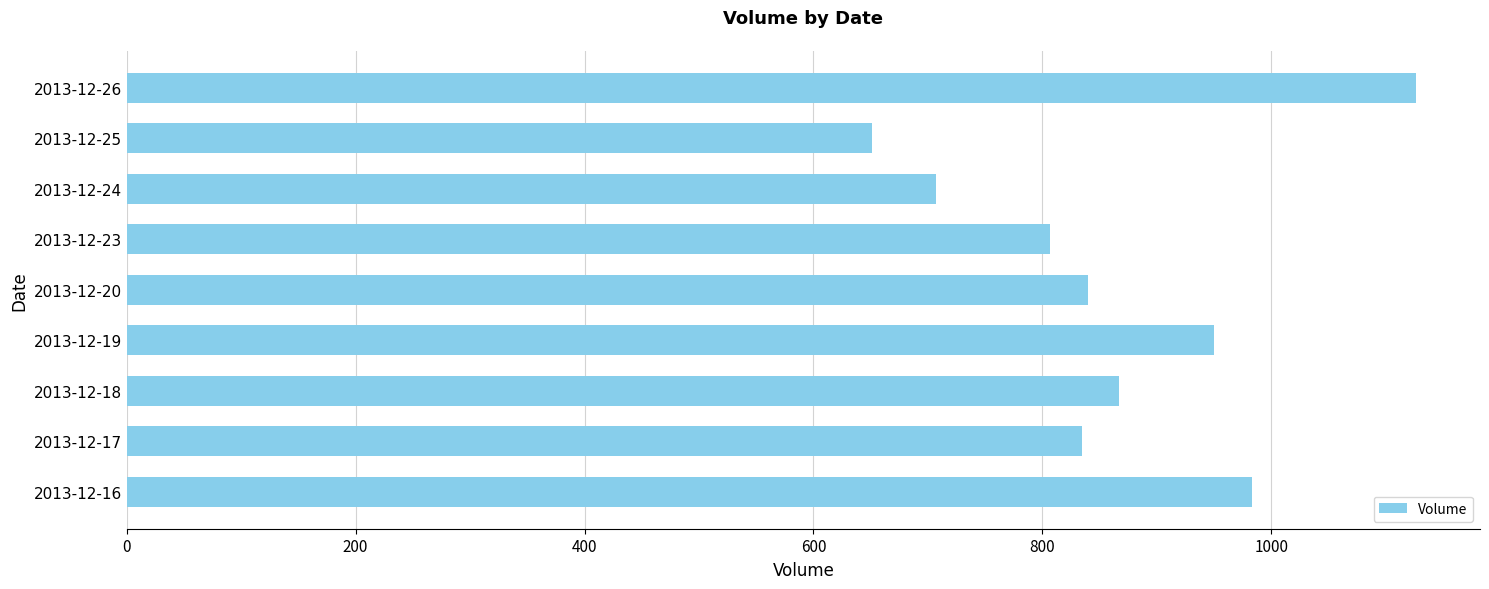

Reading bottom to top, transcribe all the data shown in this chart.

983	835	867	950	840	807	707	651	1126